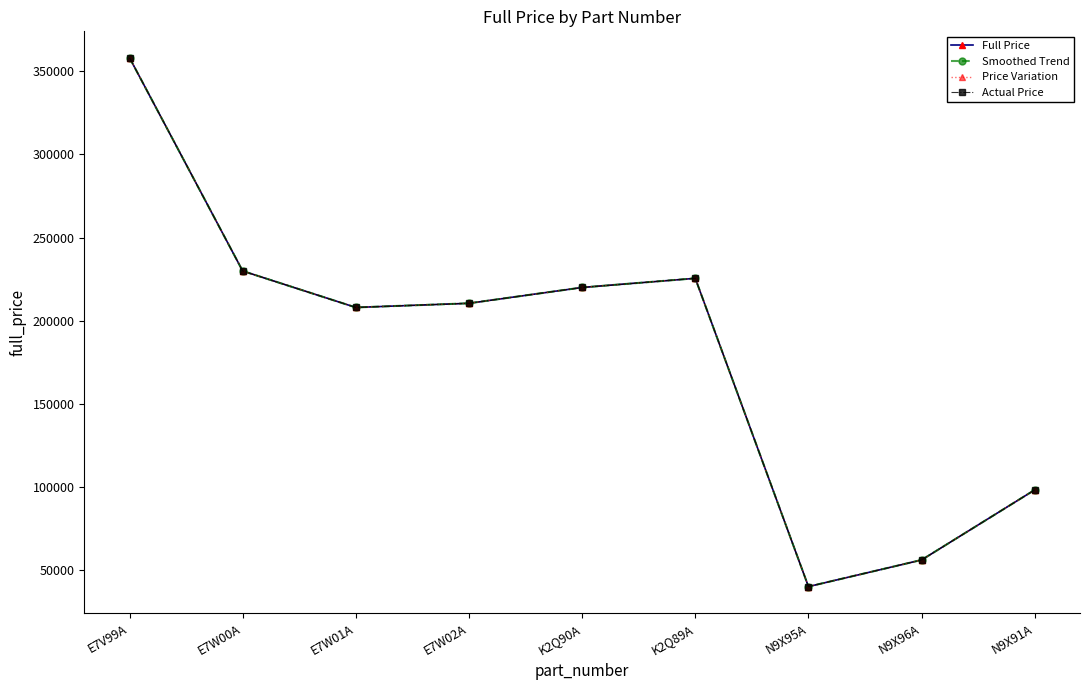

Does the chart display data point markers on the line(s)?

Yes